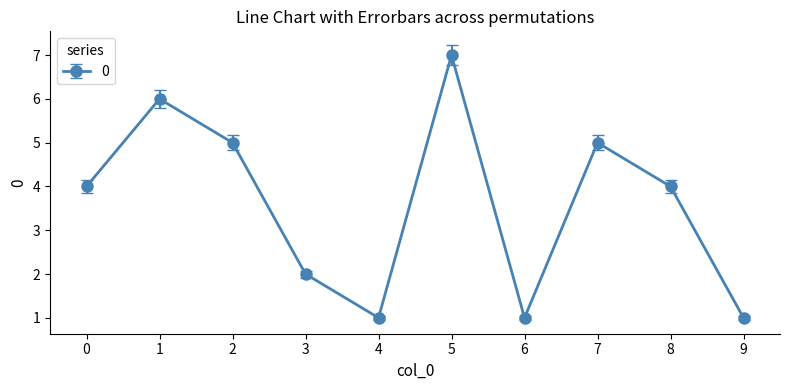

How many data points does each series have?

10